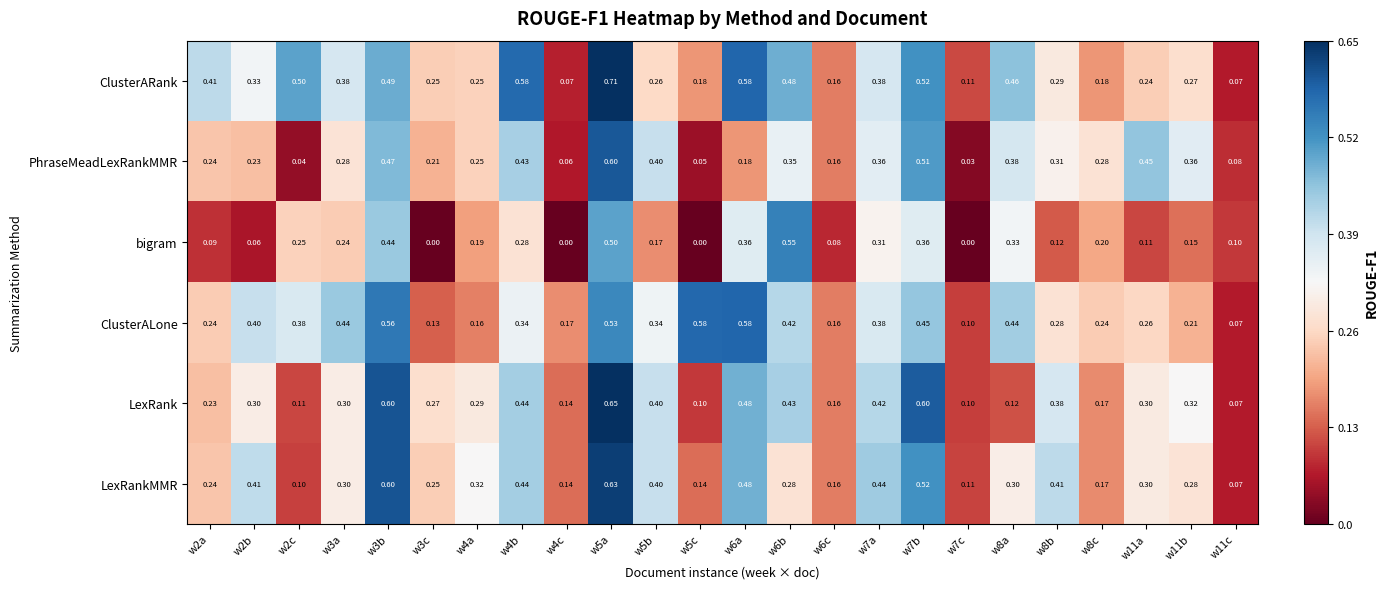

Which series has the largest total across all categories?

ClusterARank